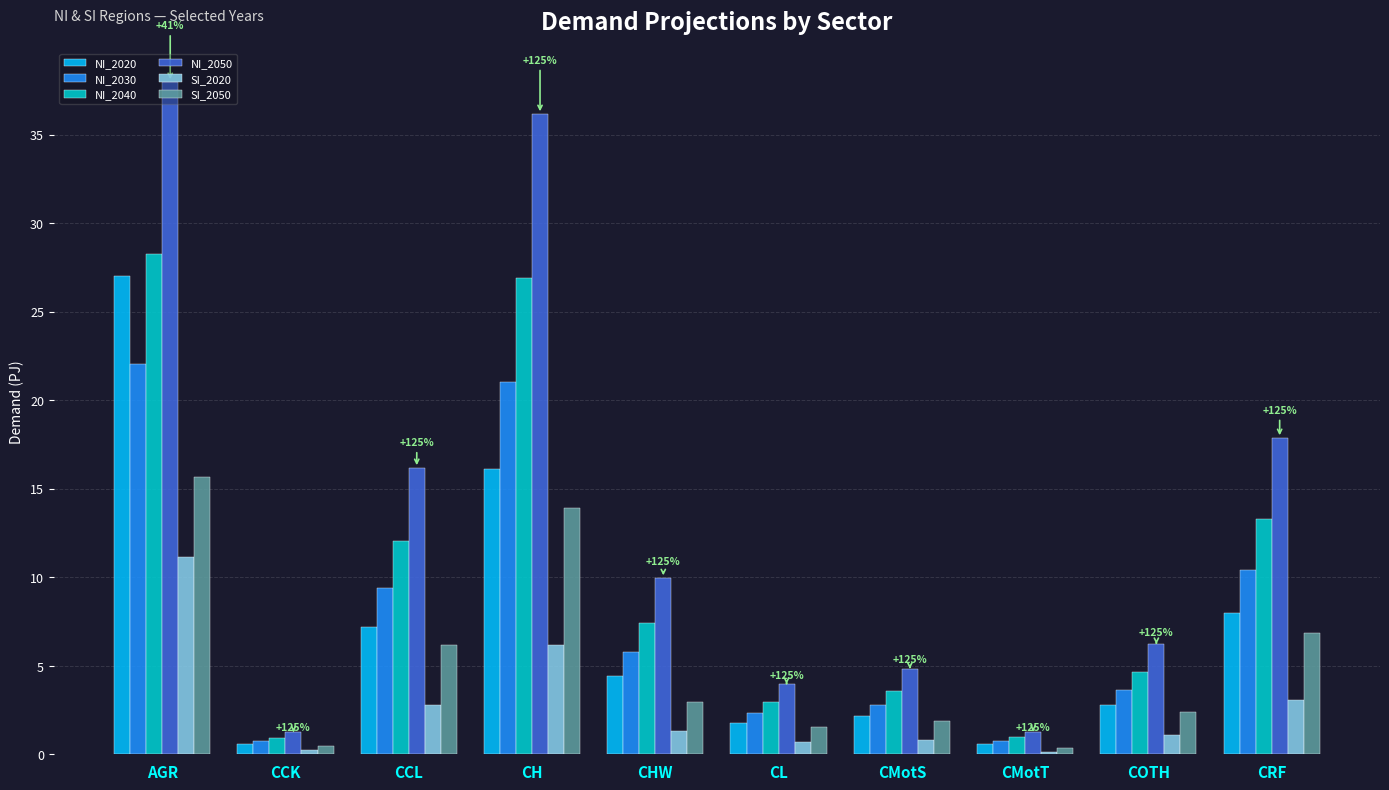

At CH, list the series in order from largest to smallest.

NI_2050, NI_2040, NI_2030, NI_2020, SI_2050, SI_2020